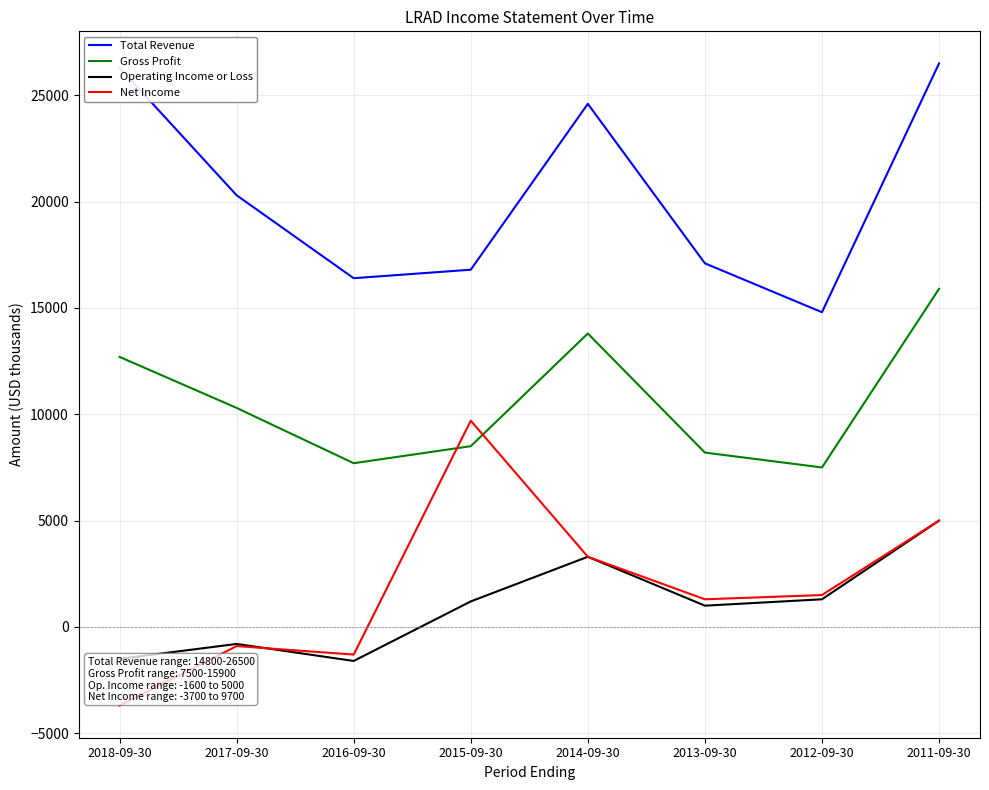

How many series are shown in this chart?

4